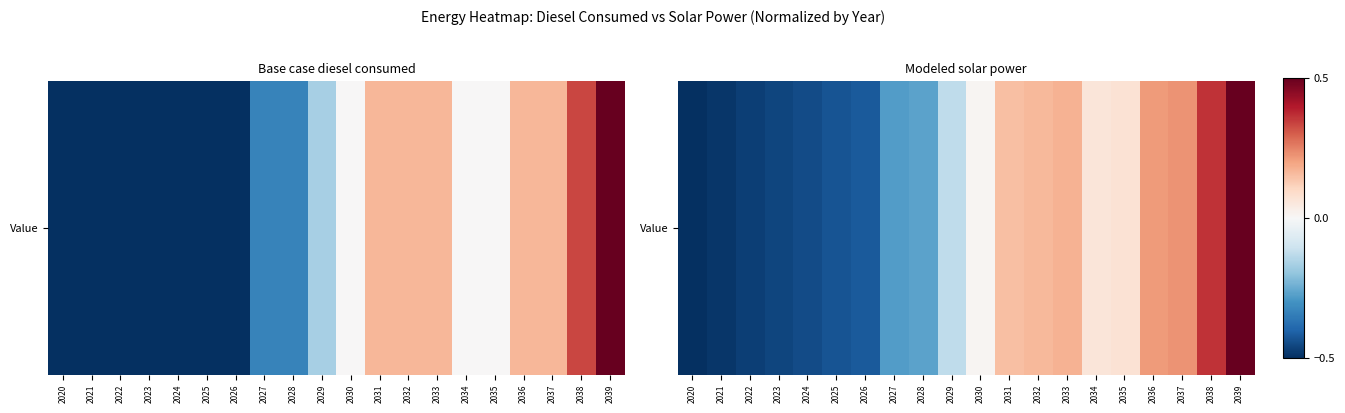

What is the average value?

-0.1